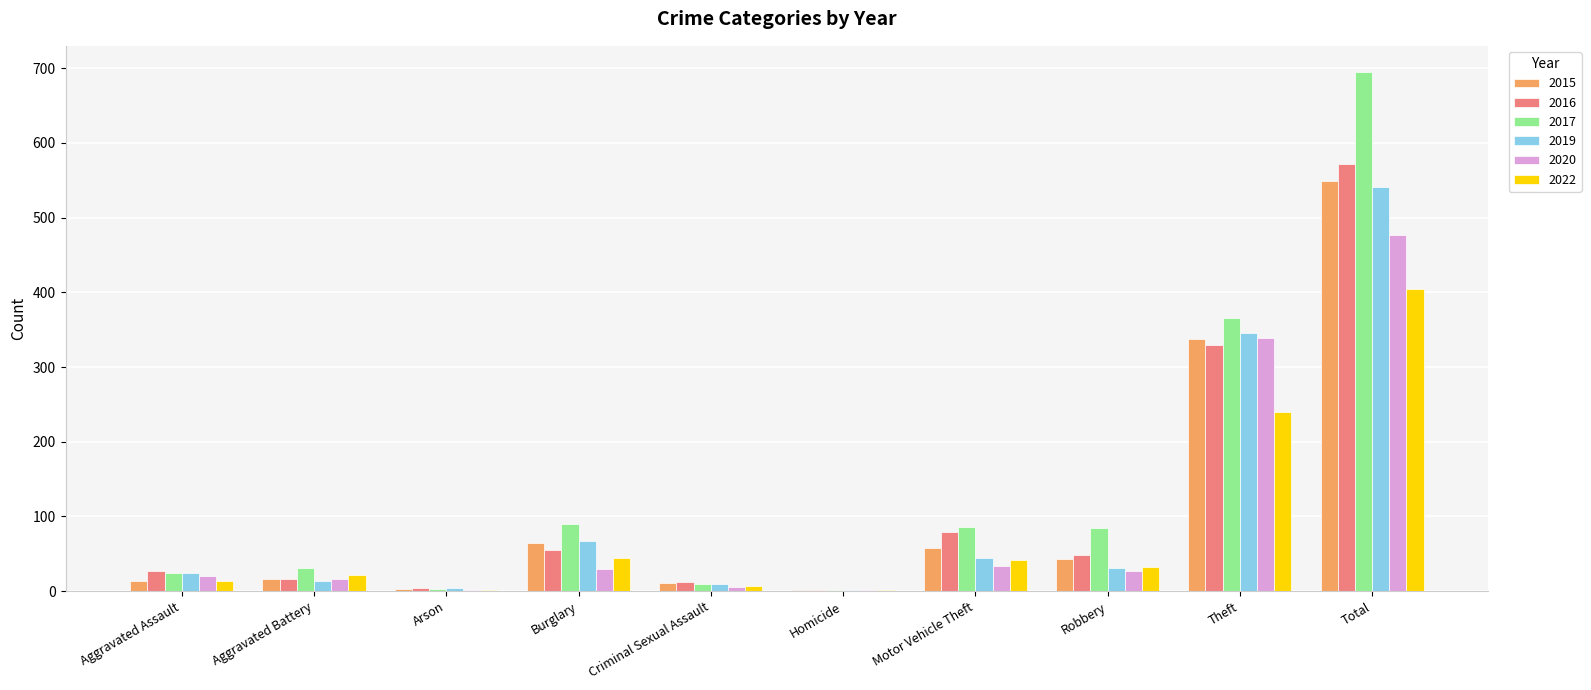

Which series has the largest total across all categories?

2017